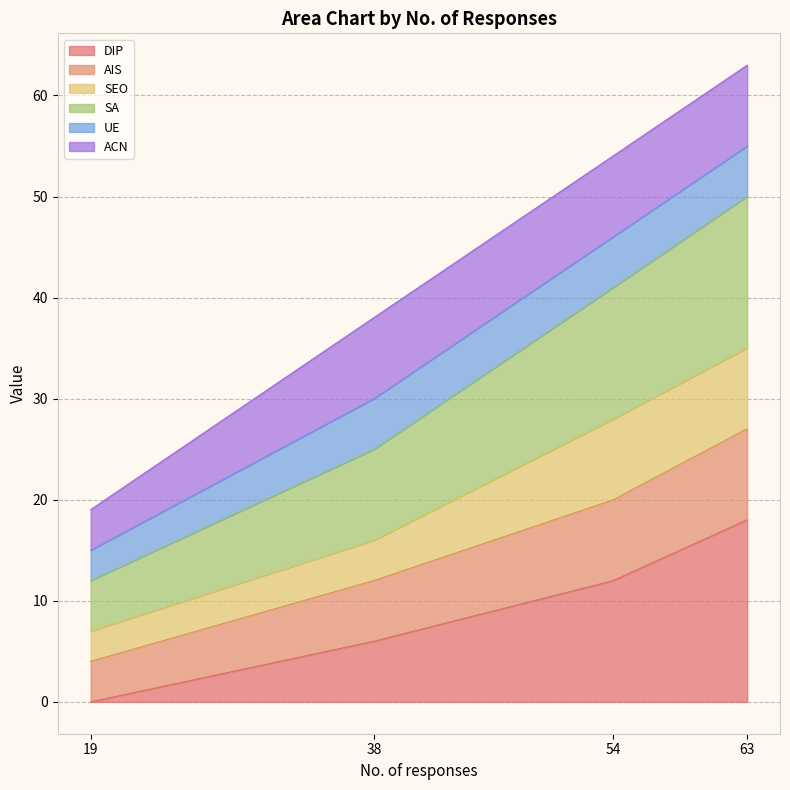

Is the value of AIS at 54 greater than the value of SA at 54?

No